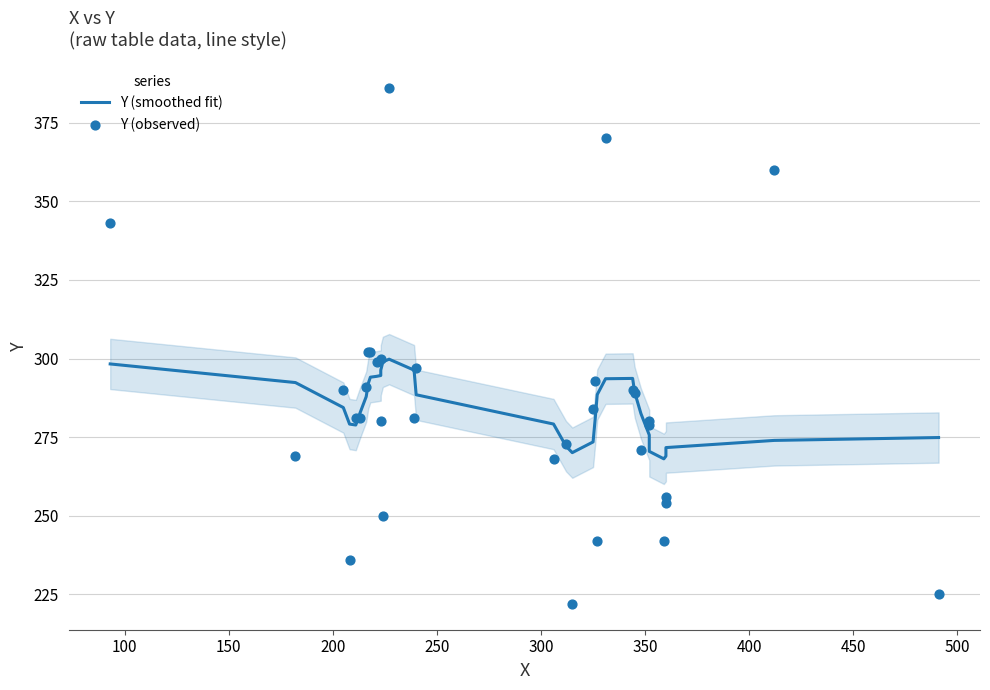

Which series reaches the minimum Y coordinate?

Y (observed)